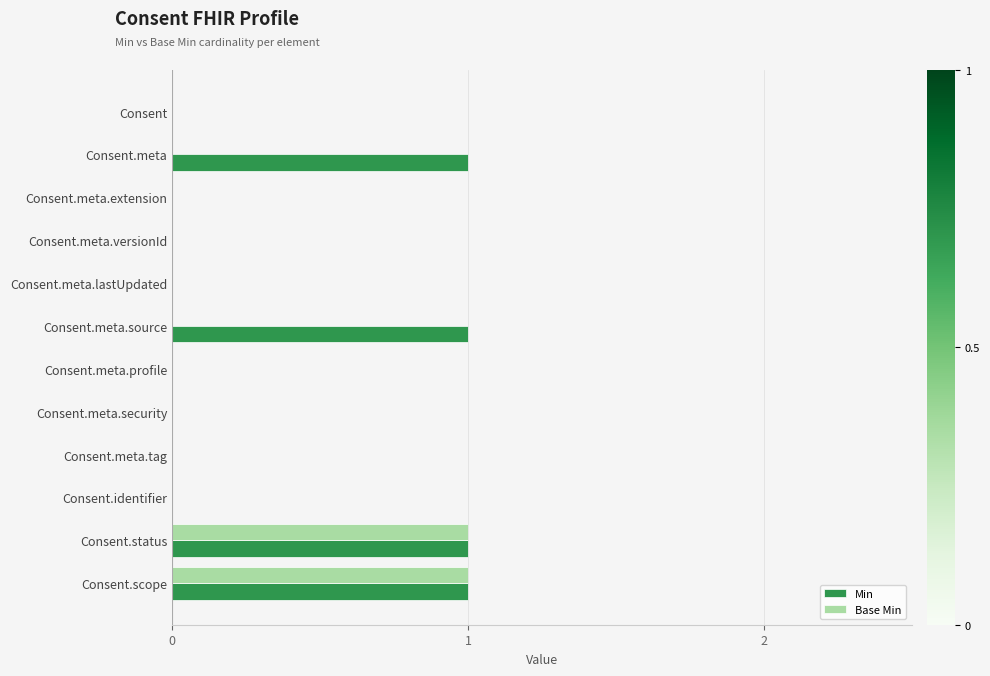

True or false: Base Min has a value of 0 at Consent.meta.lastUpdated.

True